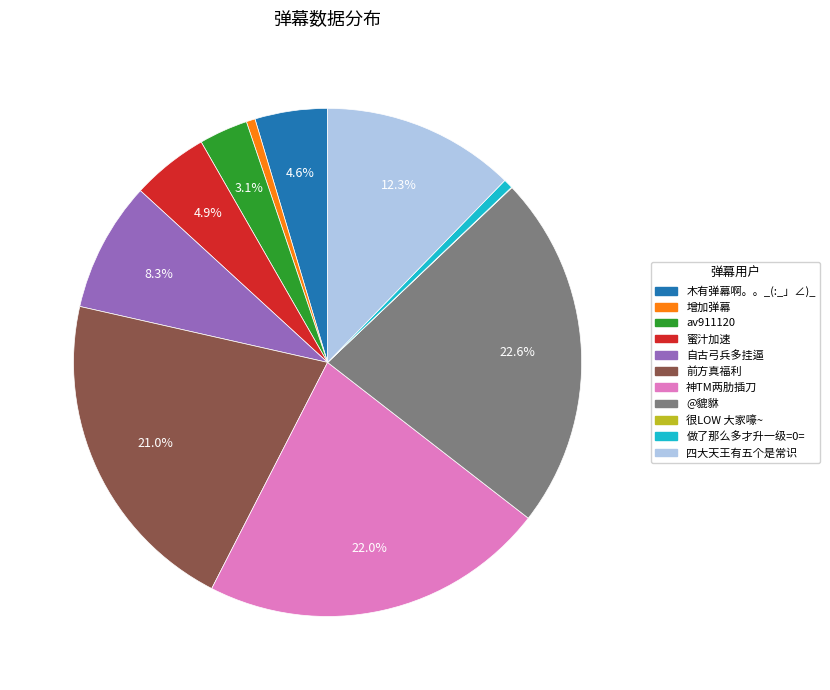

What is the largest slice in the pie chart?

@貔貅